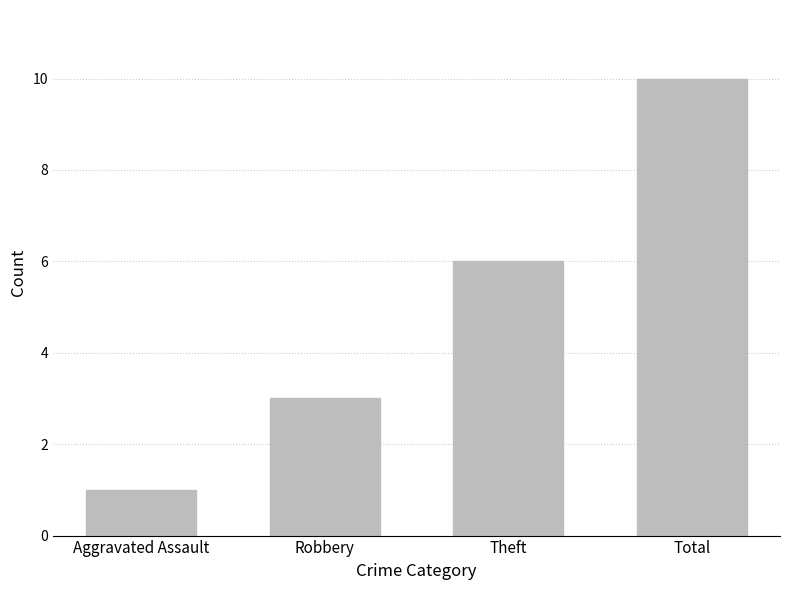

What is the difference between the values at Robbery and Theft?

3